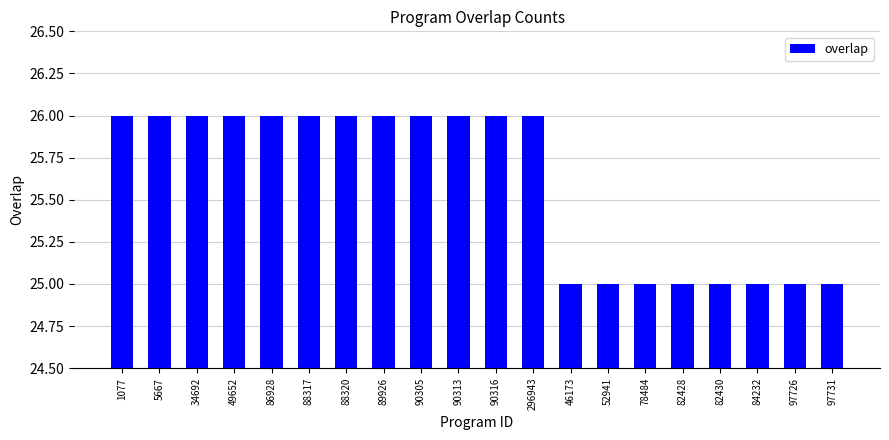

What is the change in value from 88320 to 97726?

-1